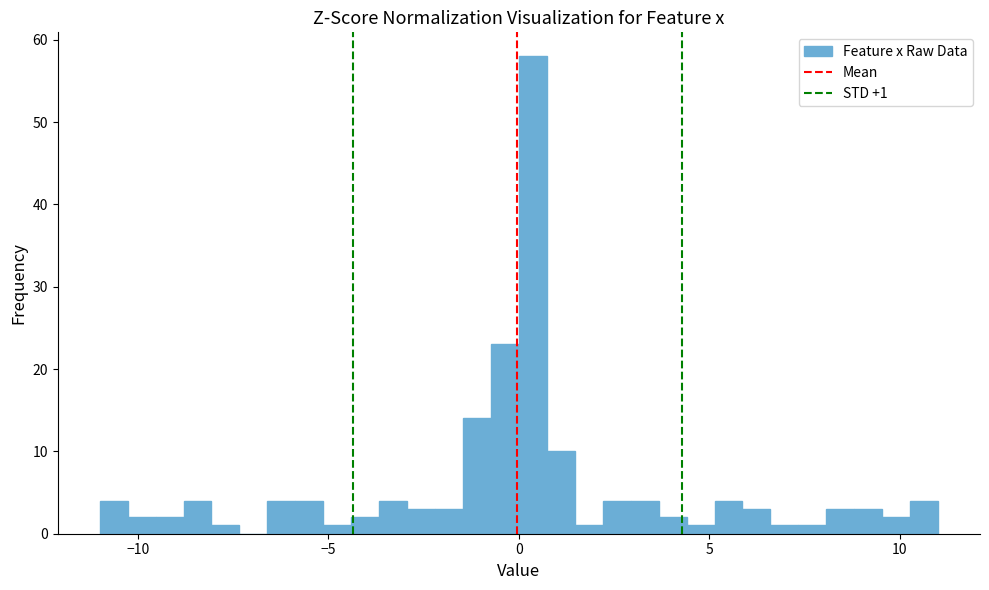

Read against the x-axis, roughly where is the centre of the tallest bar?

0.5